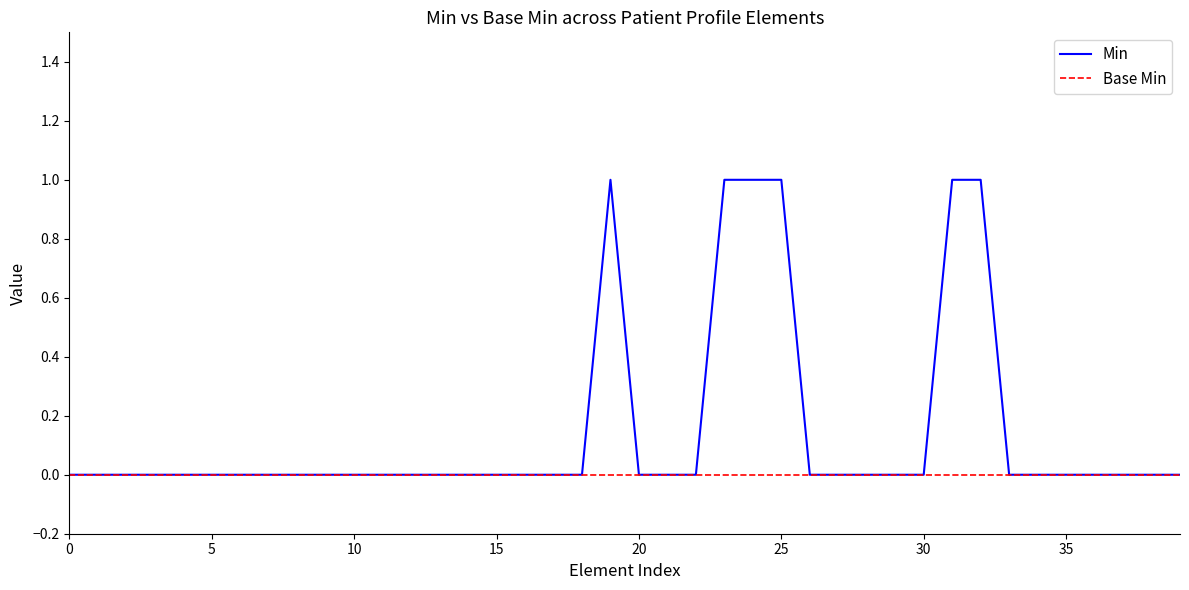

Which series has the largest range (max minus min)?

Min